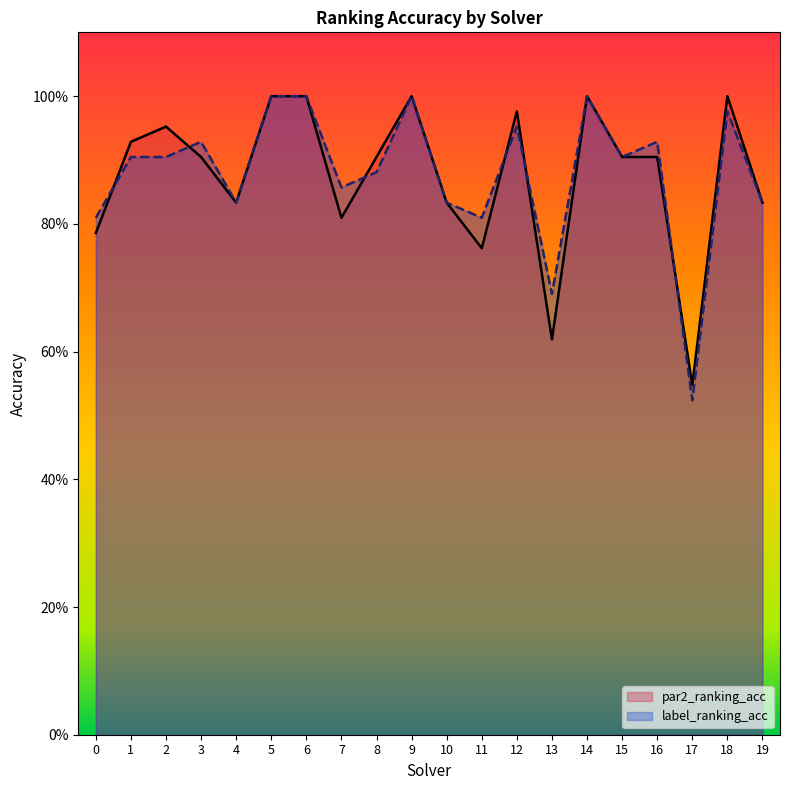

The value of label_ranking_acc at 11 is 1.2. True or false?

False